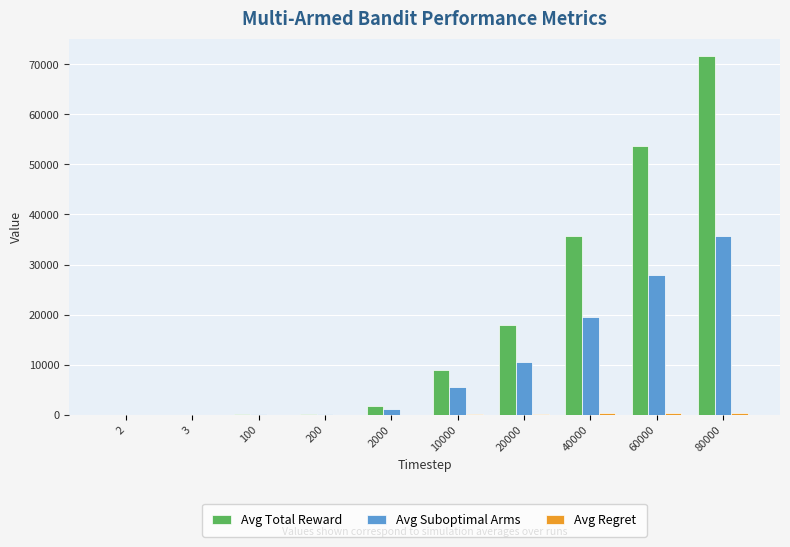

What is the greatest value displayed?

71588.1